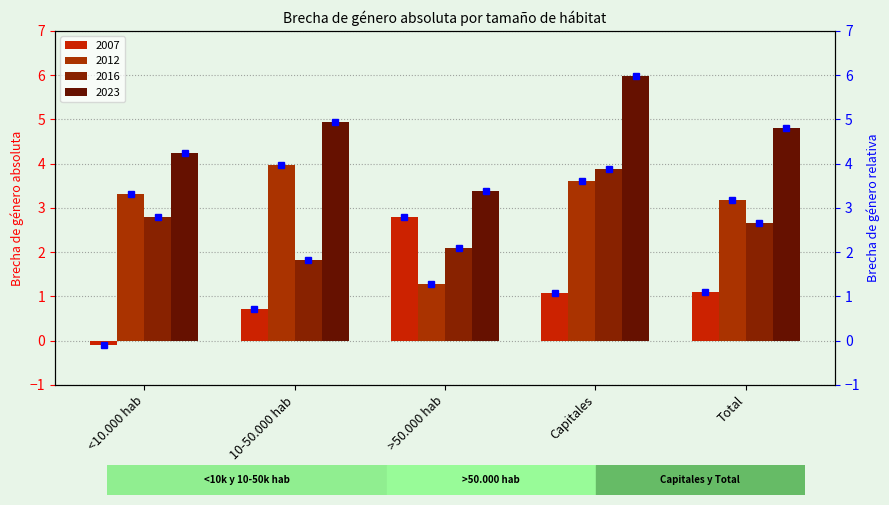

What is the value of the 2016 bar at the 1st from the left?

2.8